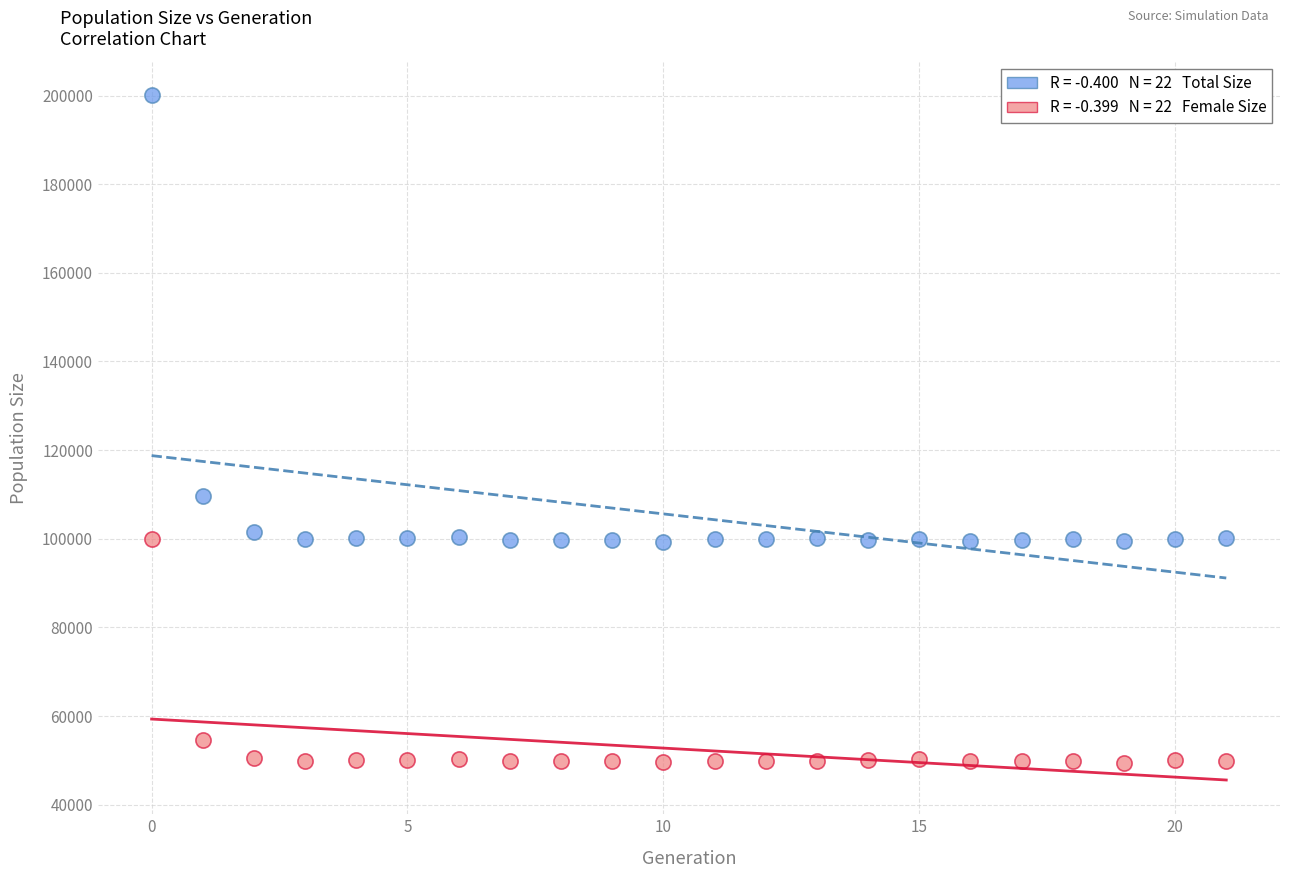

Across all data points, what is the range of Y values (max minus min)?

150584